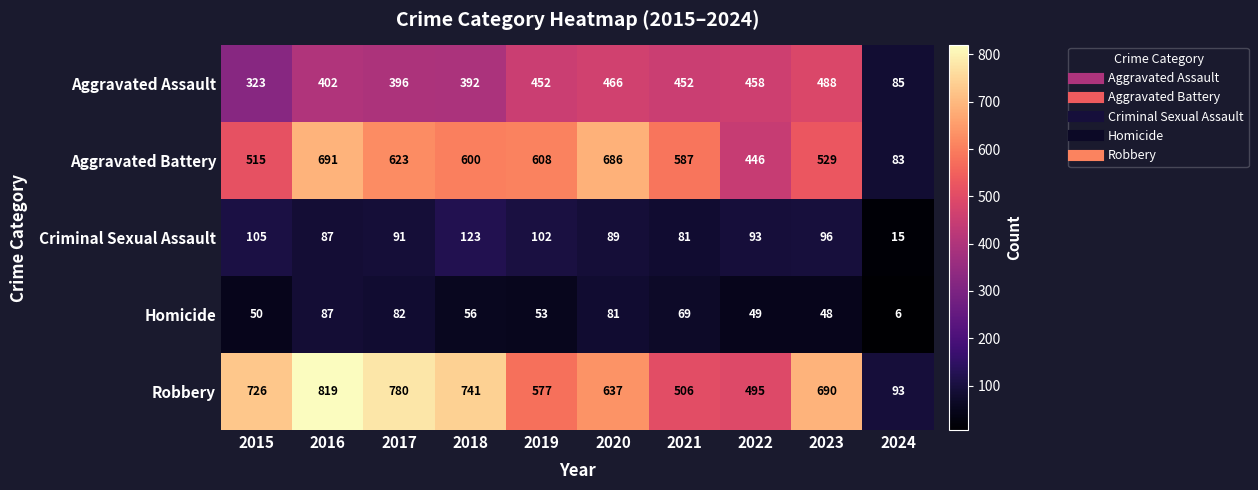

List the series in order of their peak value, highest first.

Robbery, Aggravated Battery, Aggravated Assault, Criminal Sexual Assault, Homicide